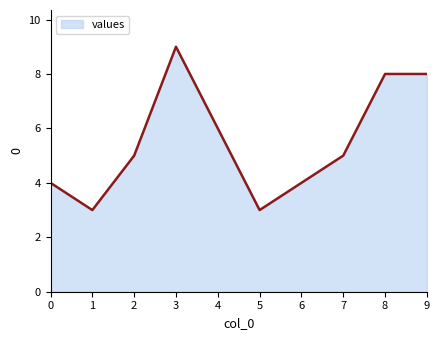

Count the number of categories in the chart.

10